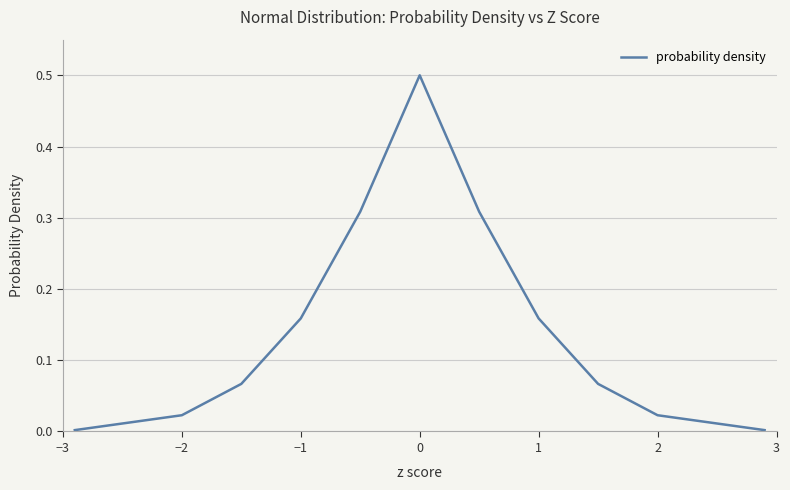

What is the difference between the maximum and minimum values?

0.5